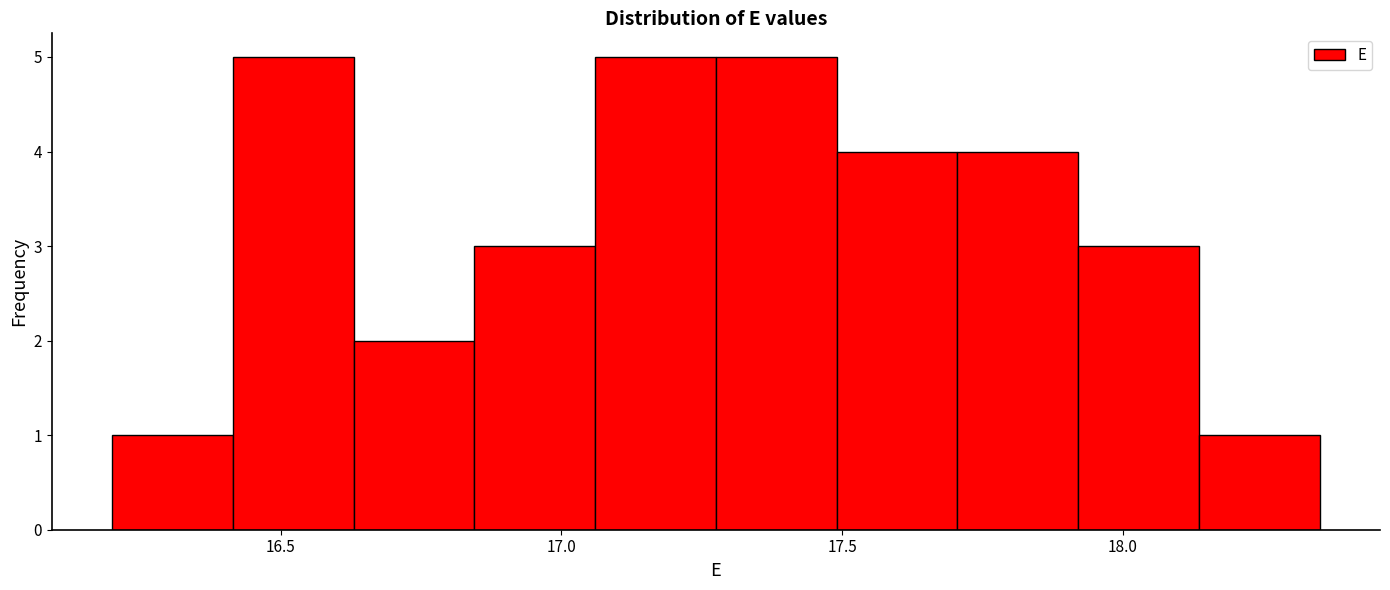

Reading left to right, transcribe this chart: for each bar, give the range it covers on the x-axis and its height. Neither the bar edges nor the heights are printed on the chart, so give them approximately, as read against the axes.

16.200 to 16.415: 1
16.415 to 16.630: 5
16.630 to 16.845: 2
16.845 to 17.060: 3
17.060 to 17.275: 5
17.275 to 17.490: 5
17.490 to 17.705: 4
17.705 to 17.920: 4
17.920 to 18.135: 3
18.135 to 18.350: 1